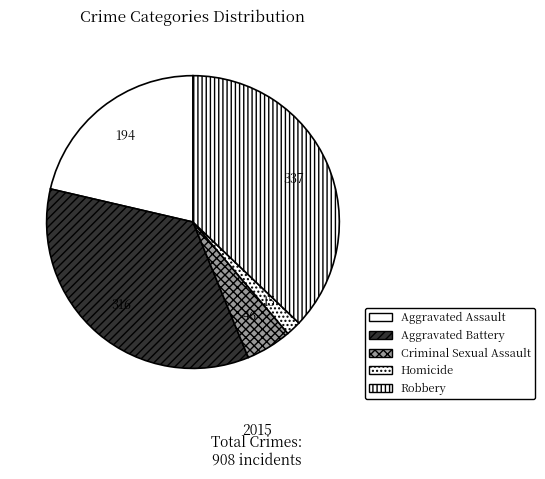

What is the largest slice in the pie chart?

Robbery